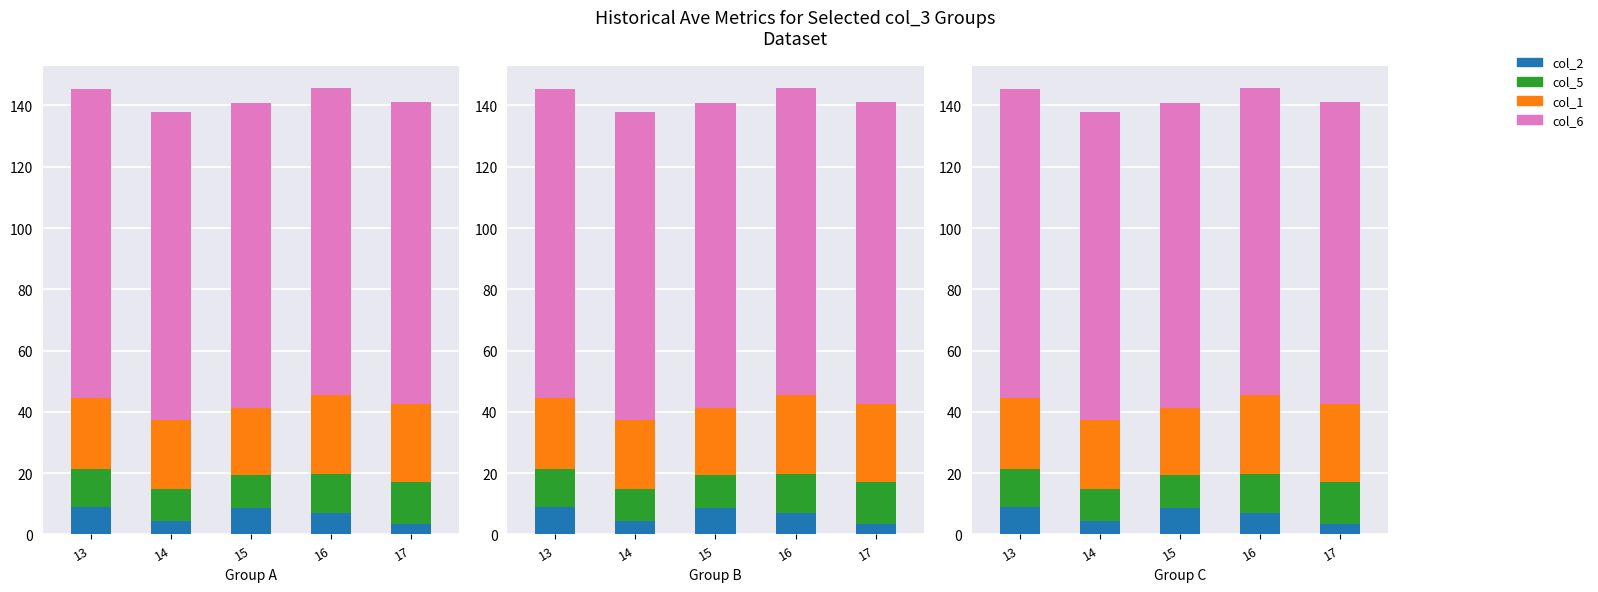

Which series has the largest range (max minus min)?

col_2